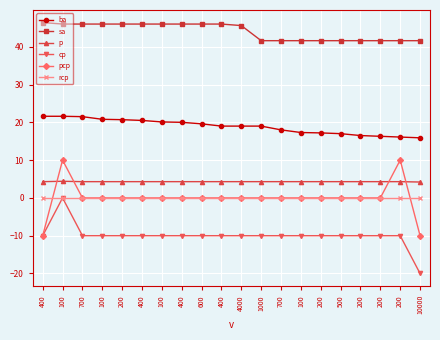

True or false: ba and p cross at least once.

False